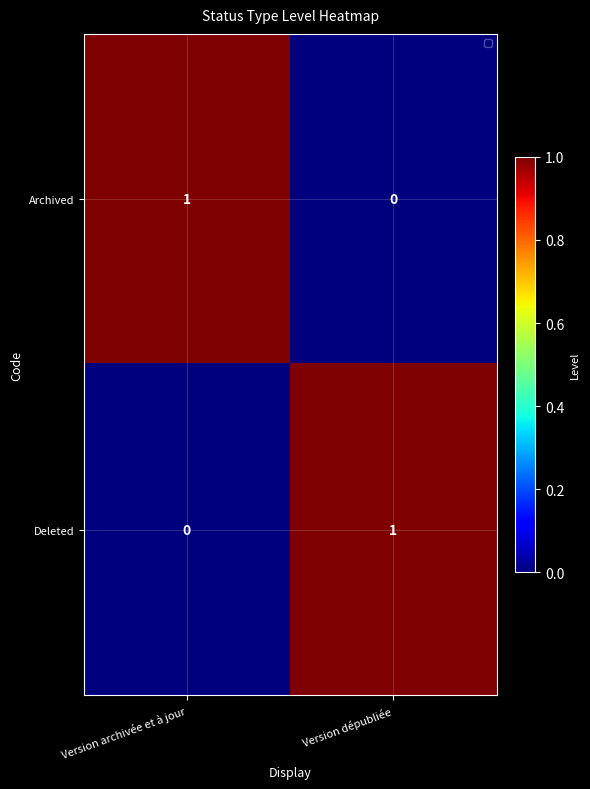

Which category has the lowest value in the Deleted series?

Version archivée et à jour